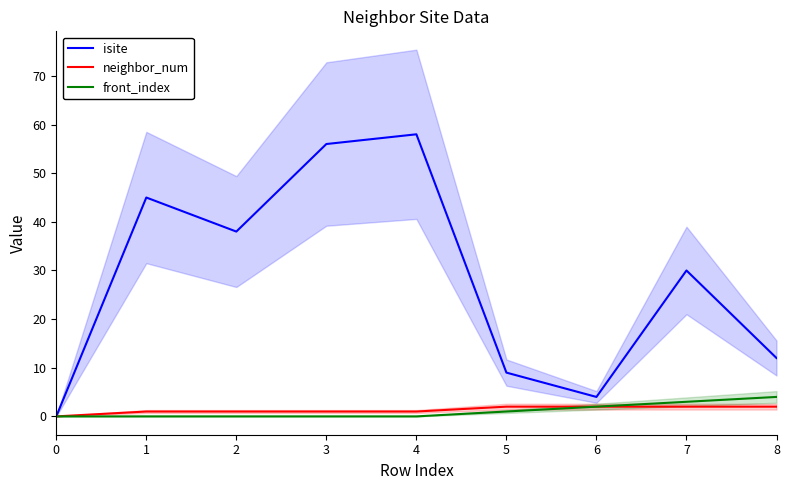

What are all the series names shown in the legend?

isite, neighbor_num, front_index